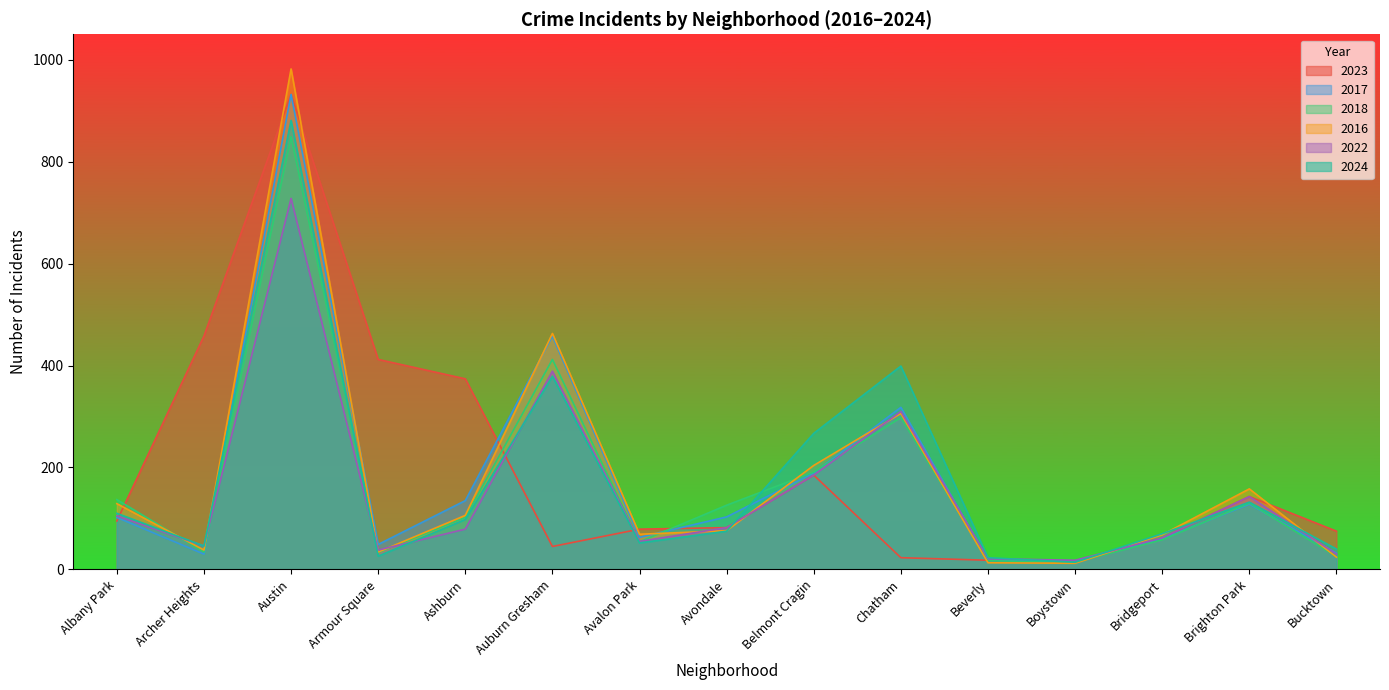

How many lines are shown in the chart?

6